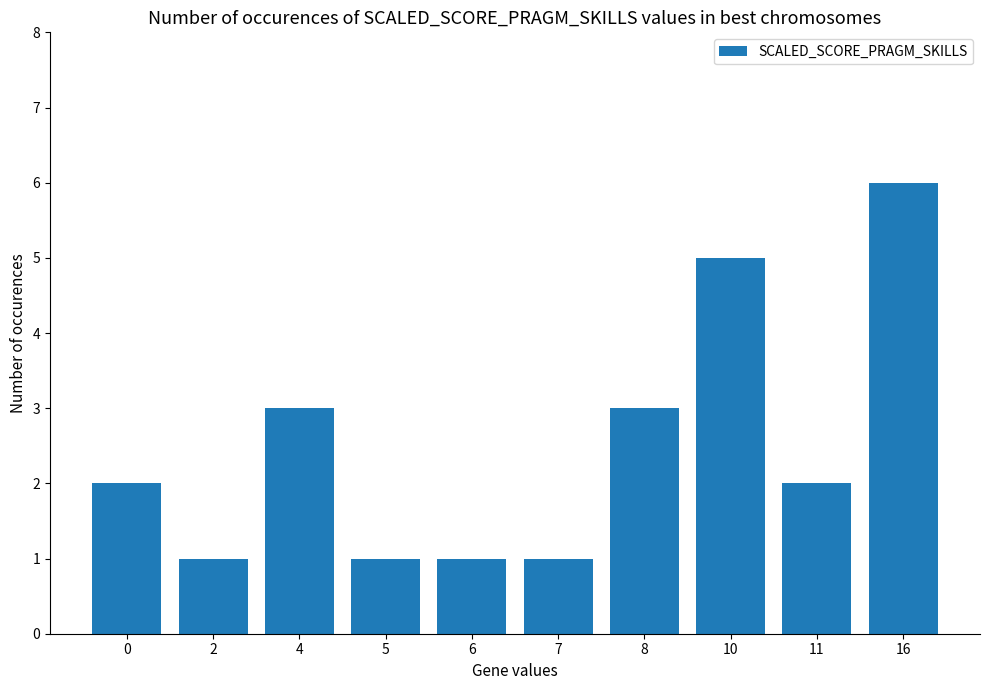

Approximately how many times larger is the value at 4 compared to 2?

3.0